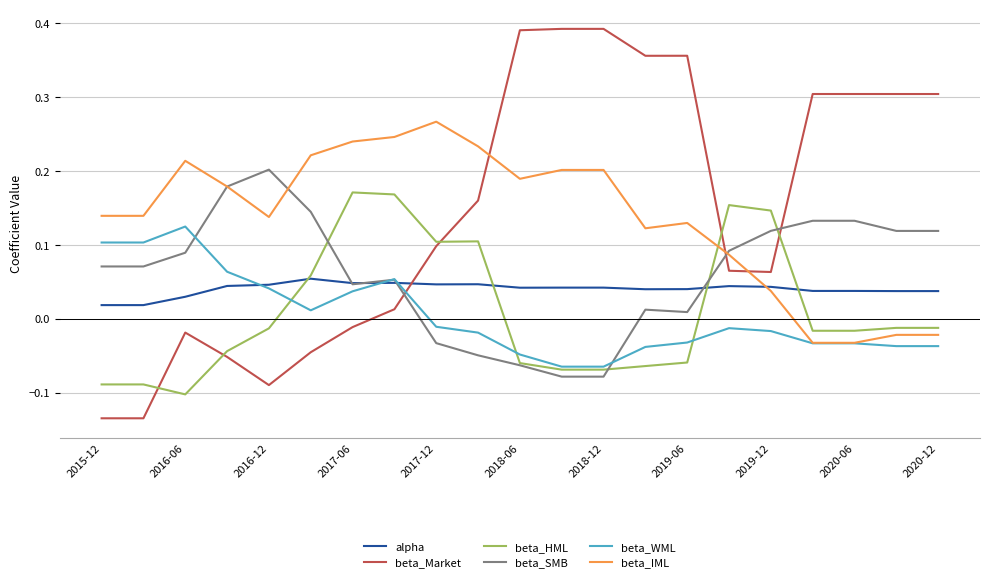

How many lines are shown in the chart?

6